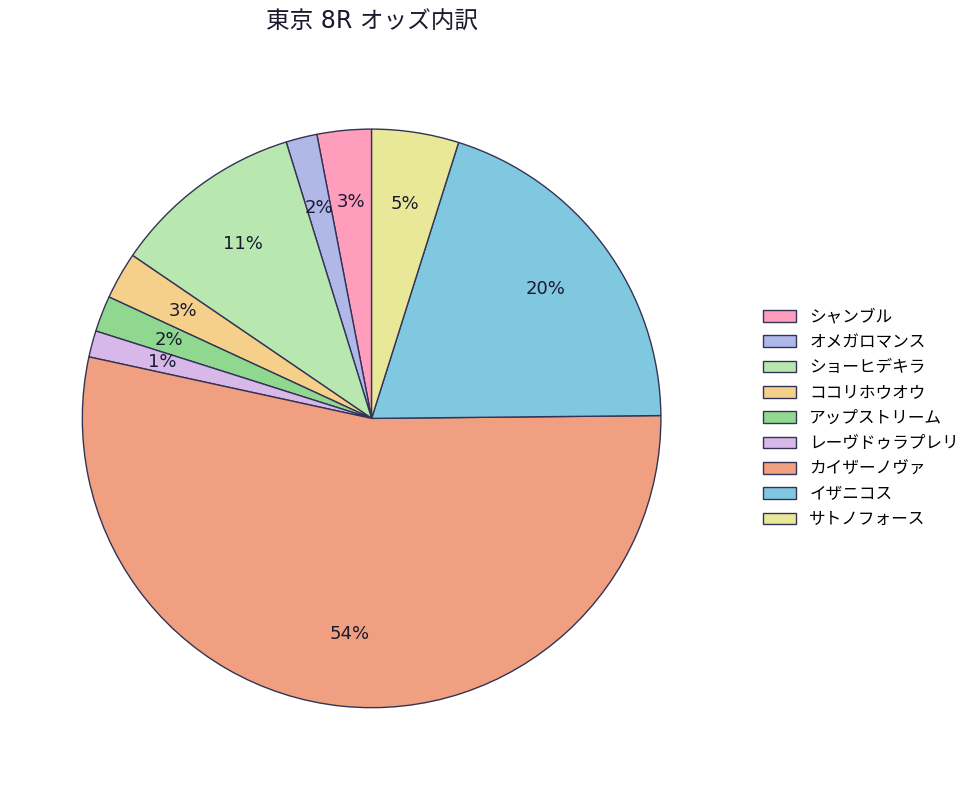

How many slices are in this pie chart?

9